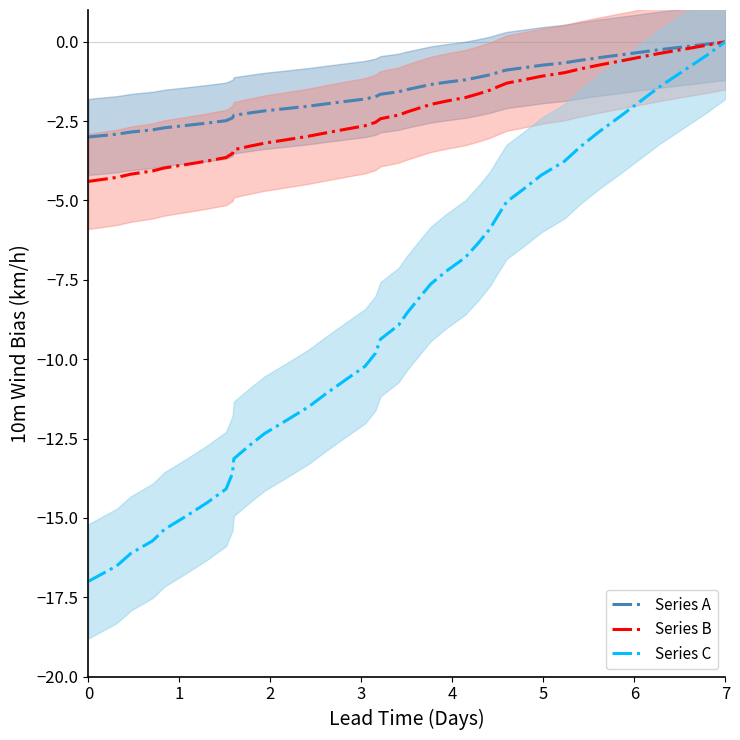

Which series has the largest range (max minus min)?

Series C